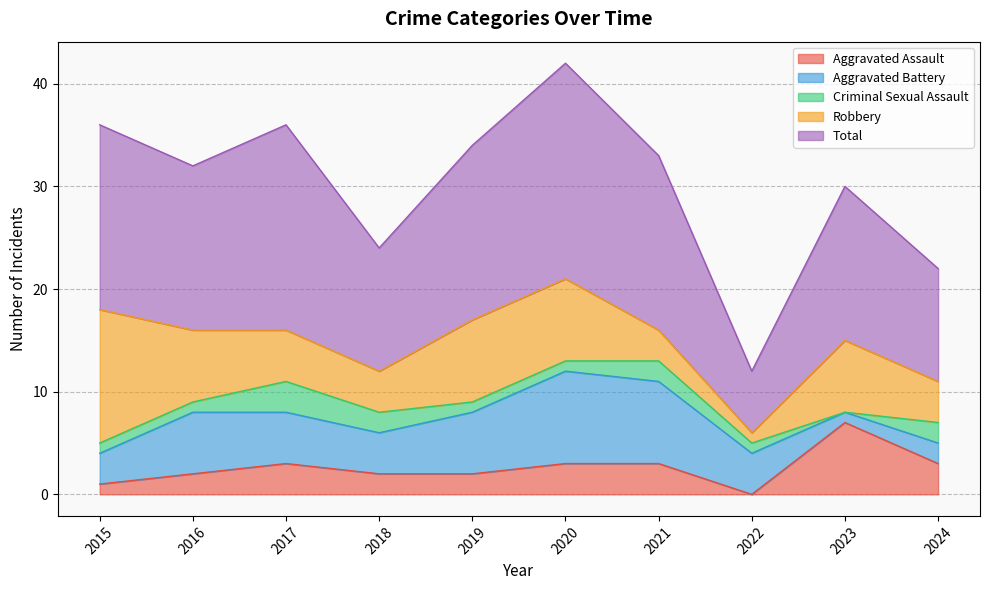

Which series has the largest total across all categories?

Total